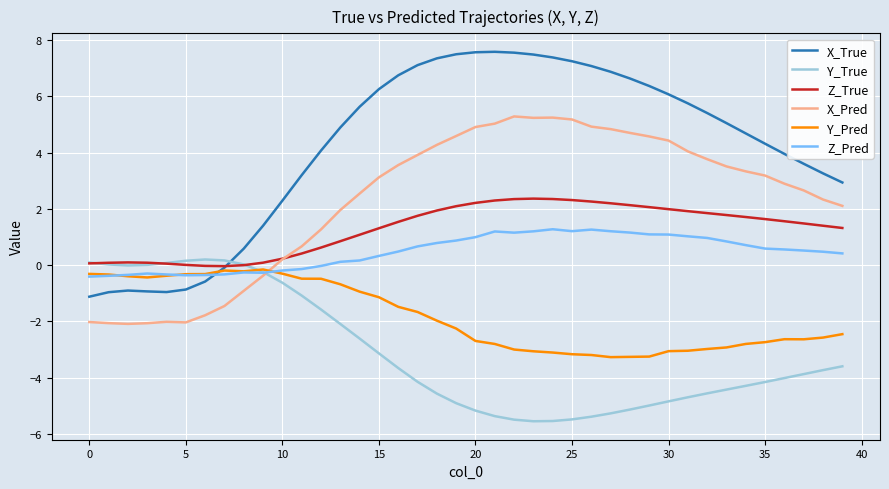

How many lines are shown in the chart?

6